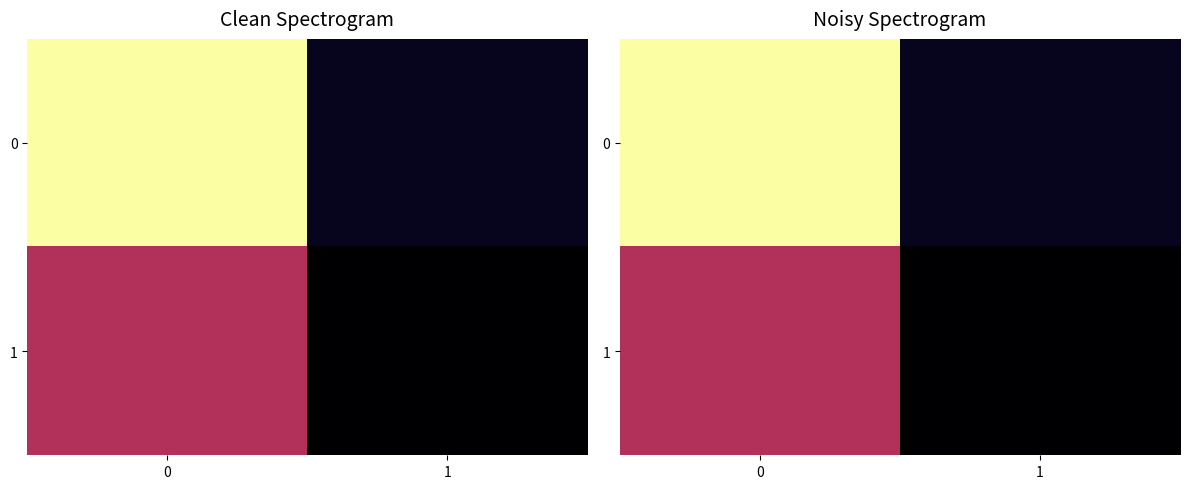

Rank the series at 0 from highest to lowest value.

row_0, row_1